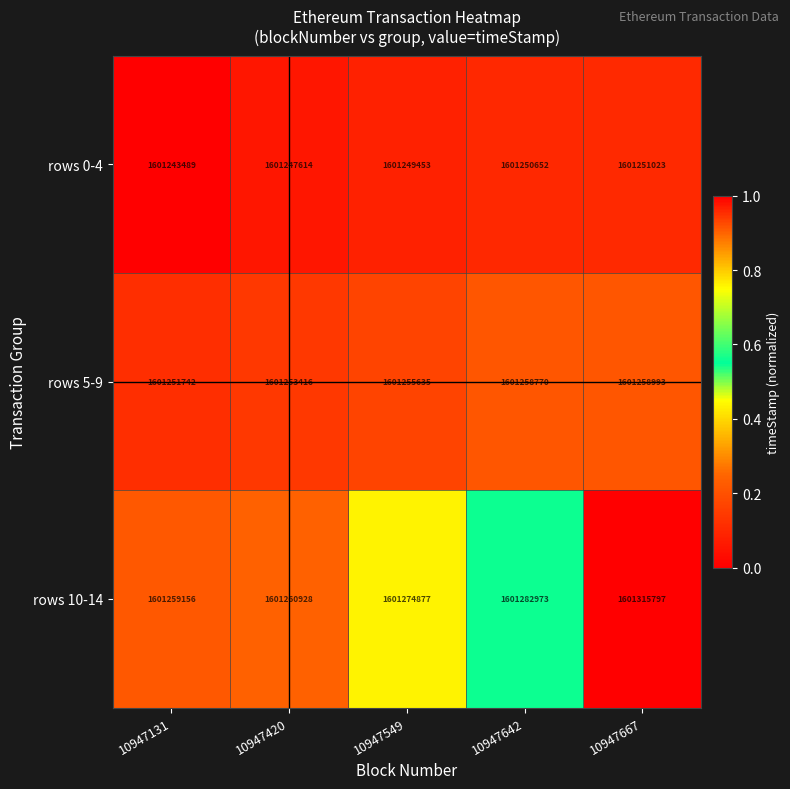

What is the difference between the highest and lowest values at 10947642?

32321